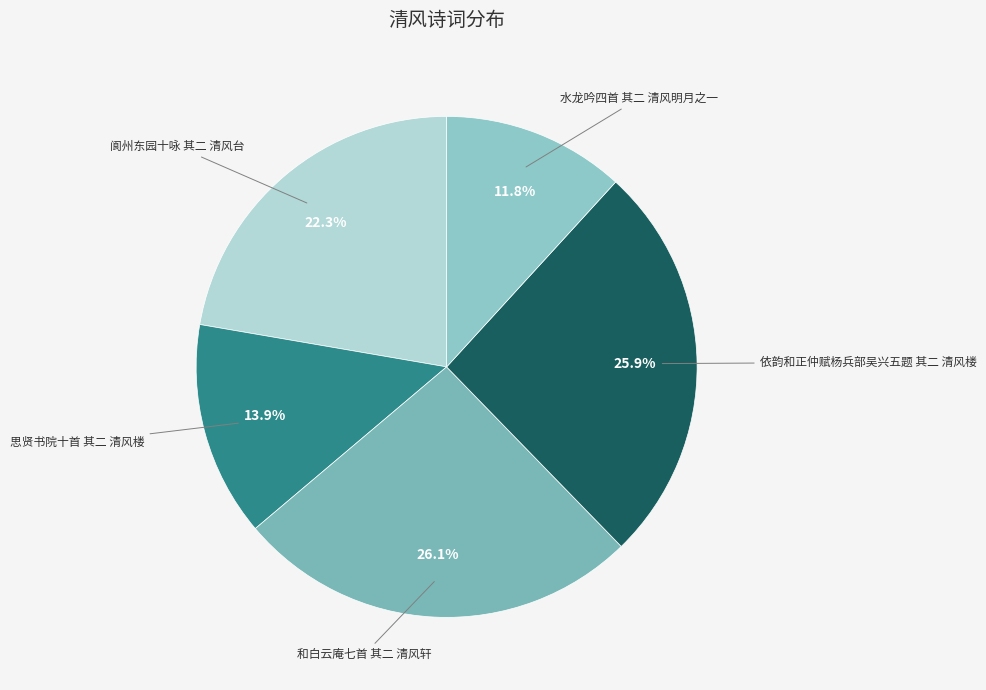

True or false: 水龙吟四首 其二 清风明月之一 accounts for 12% of the total.

True